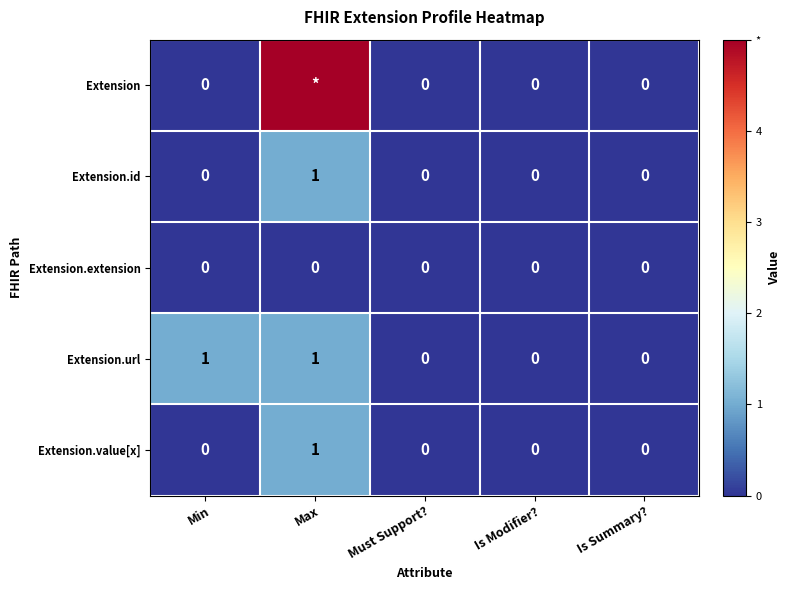

What is the greatest value displayed?

5